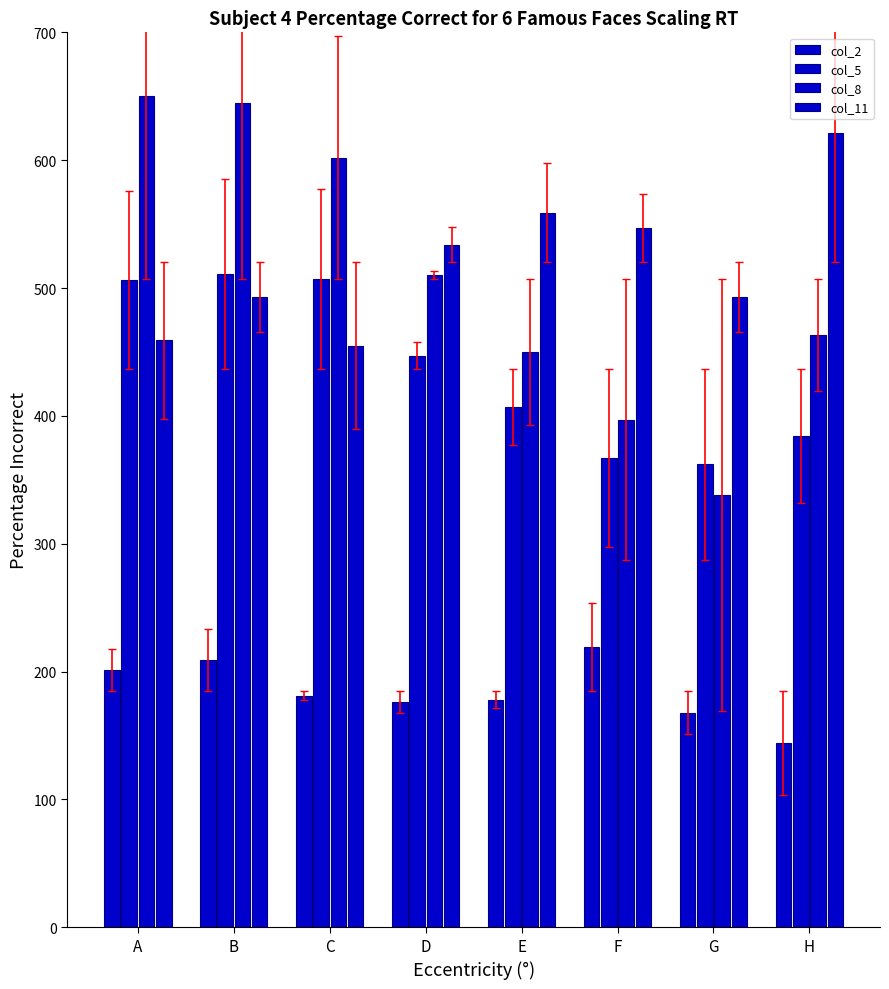

Which series has the largest total across all categories?

col_11